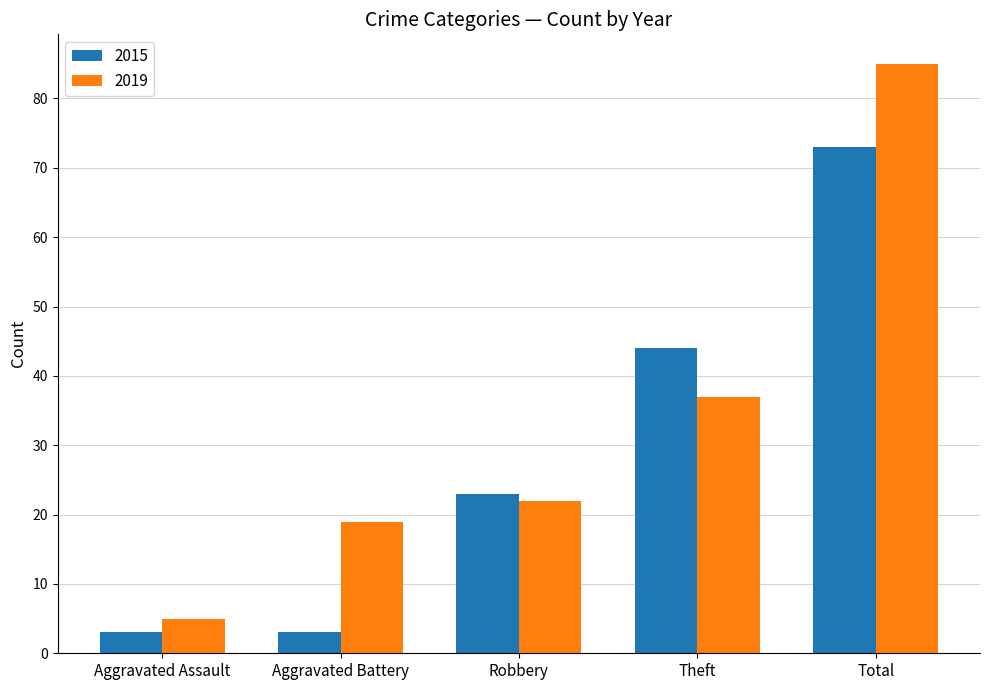

What is the difference between the maximum and minimum values in the 2019 series?

80